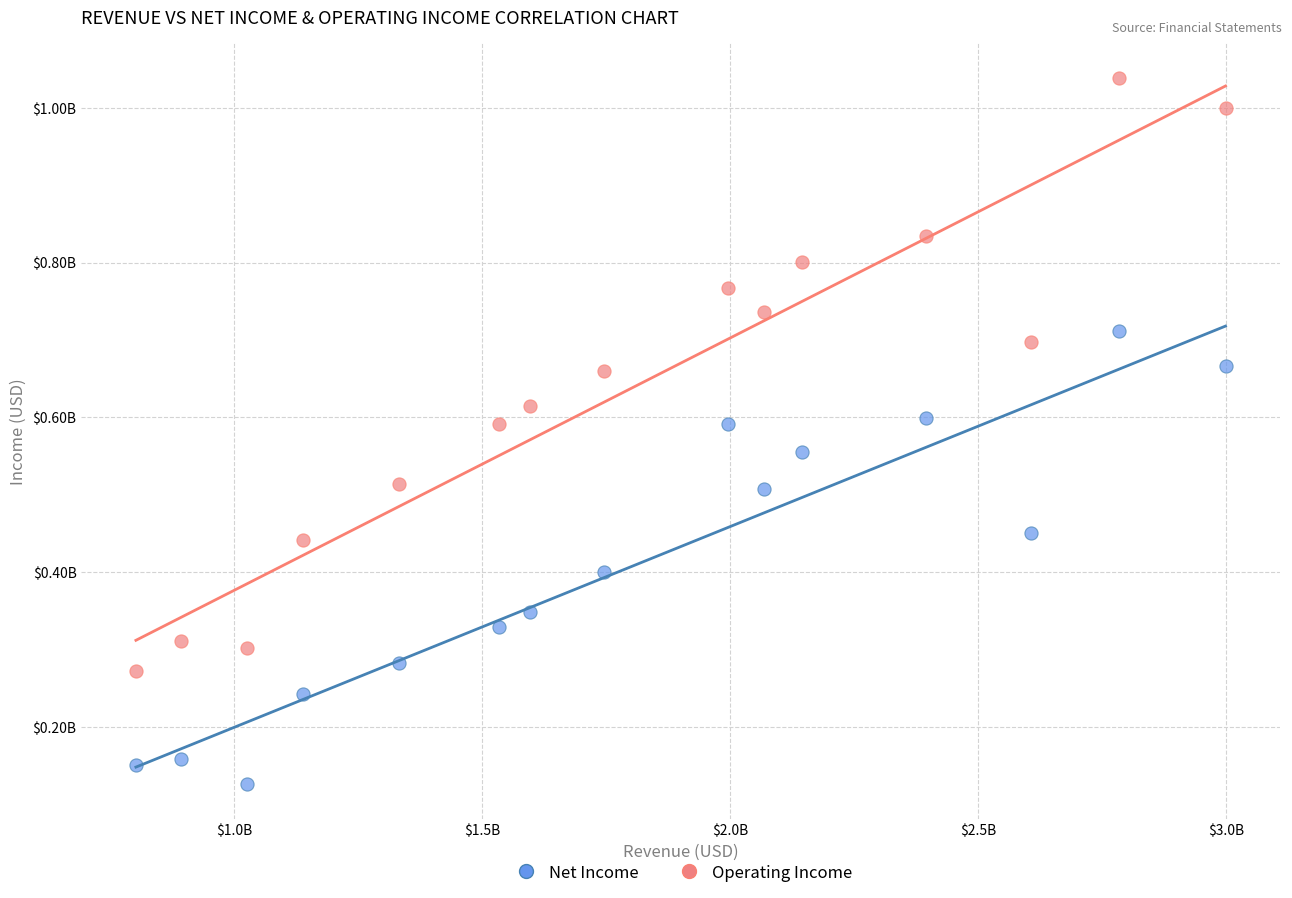

Which series contains the lowest Y value?

Net Income